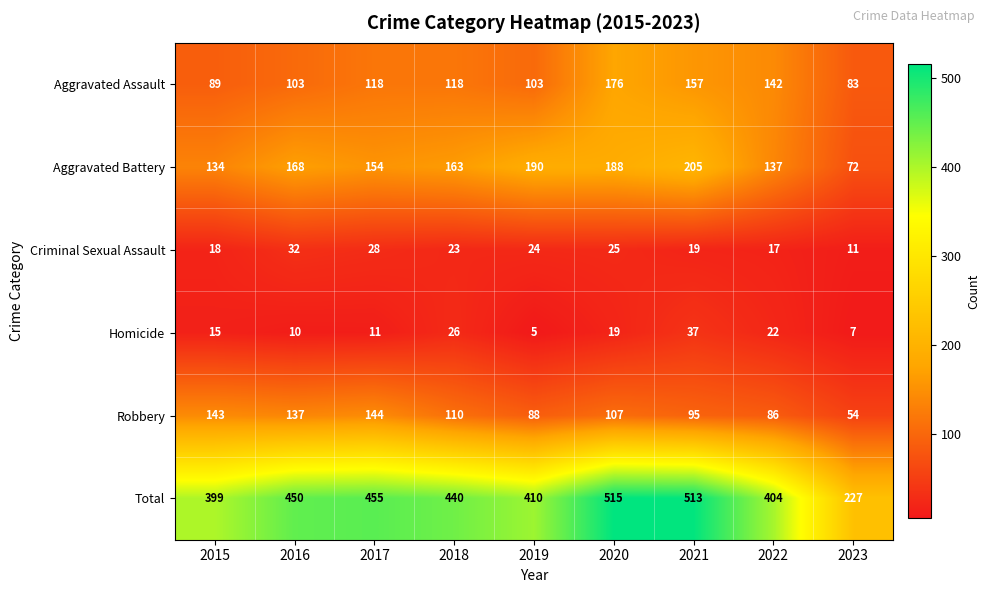

What is the sum of all Total values?

3813